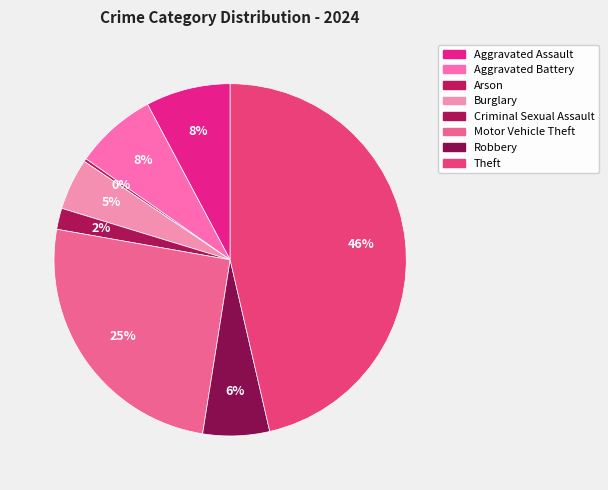

How many slices are in this pie chart?

8